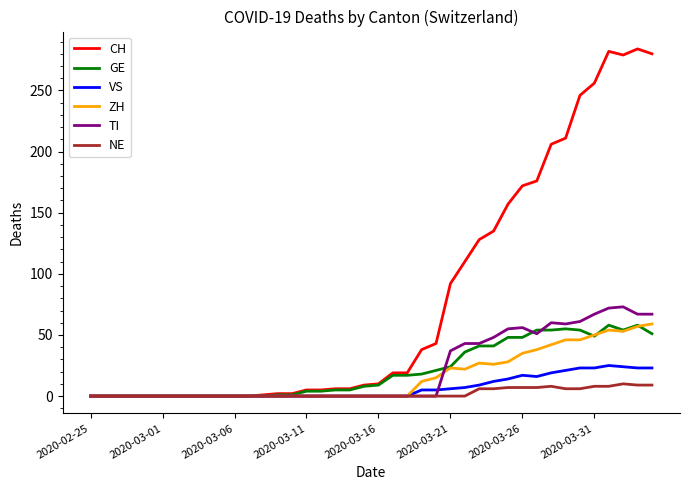

At how many categories does at least one series exceed 159?

10